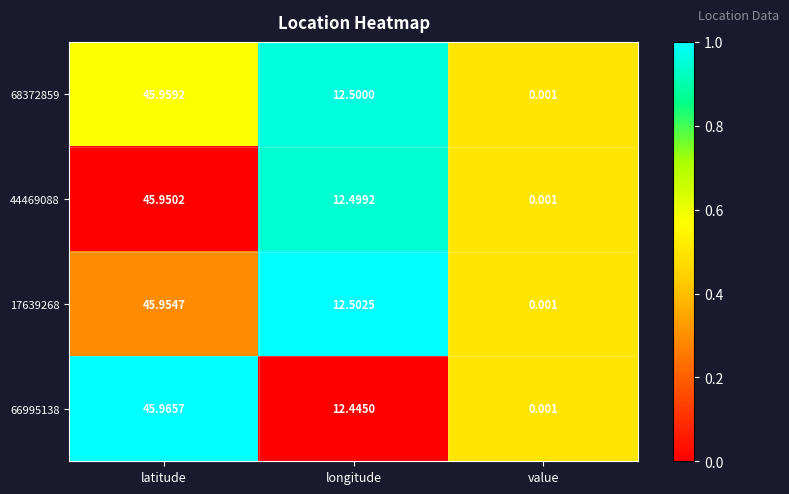

List the labels in order of 44469088 value, smallest first.

value, longitude, latitude